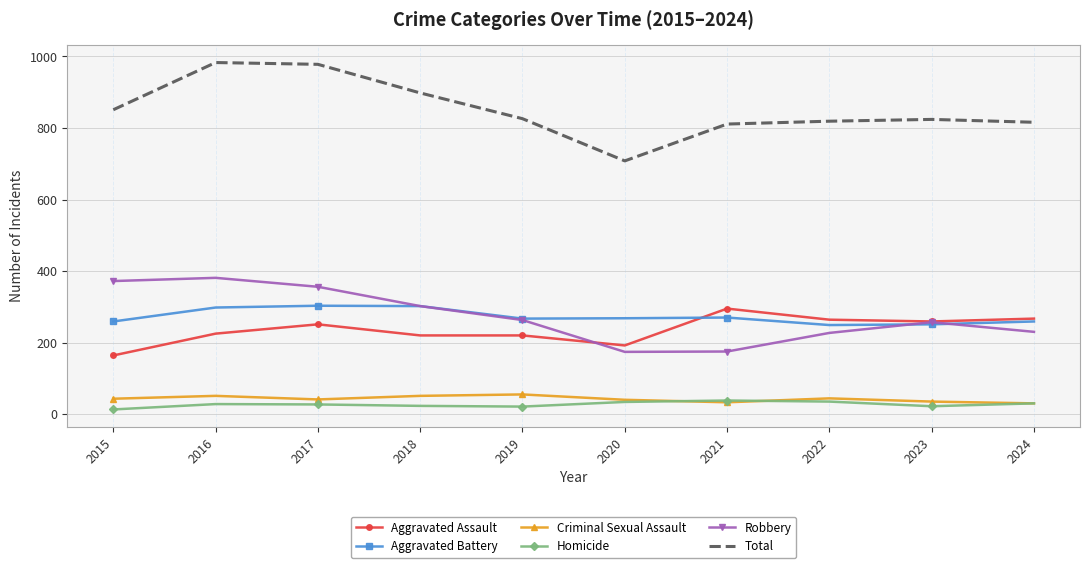

The Robbery series shows 263 at 2019. True or false?

True